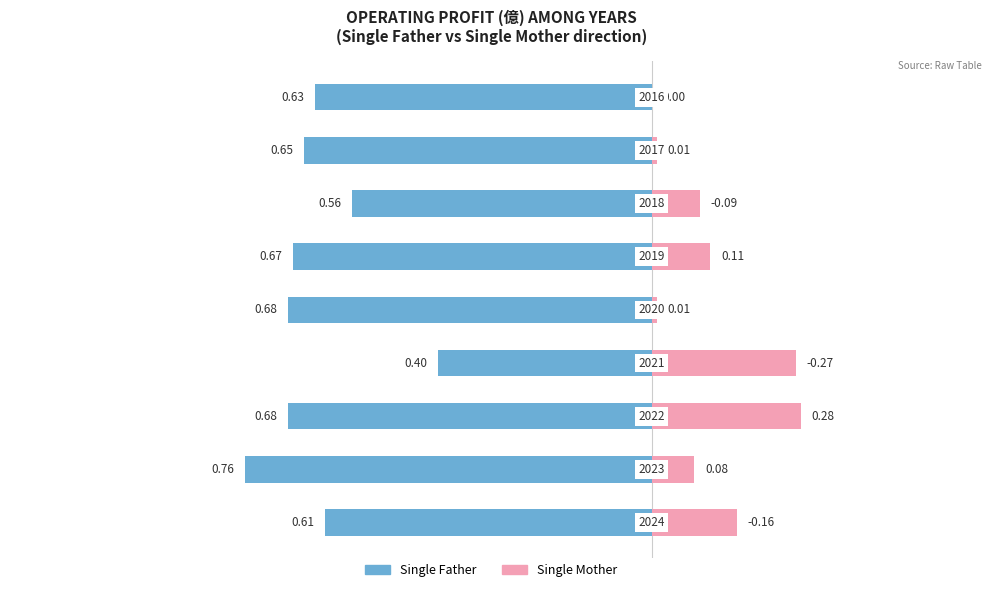

The value of Single Mother at −0.6 is 0.1. True or false?

False